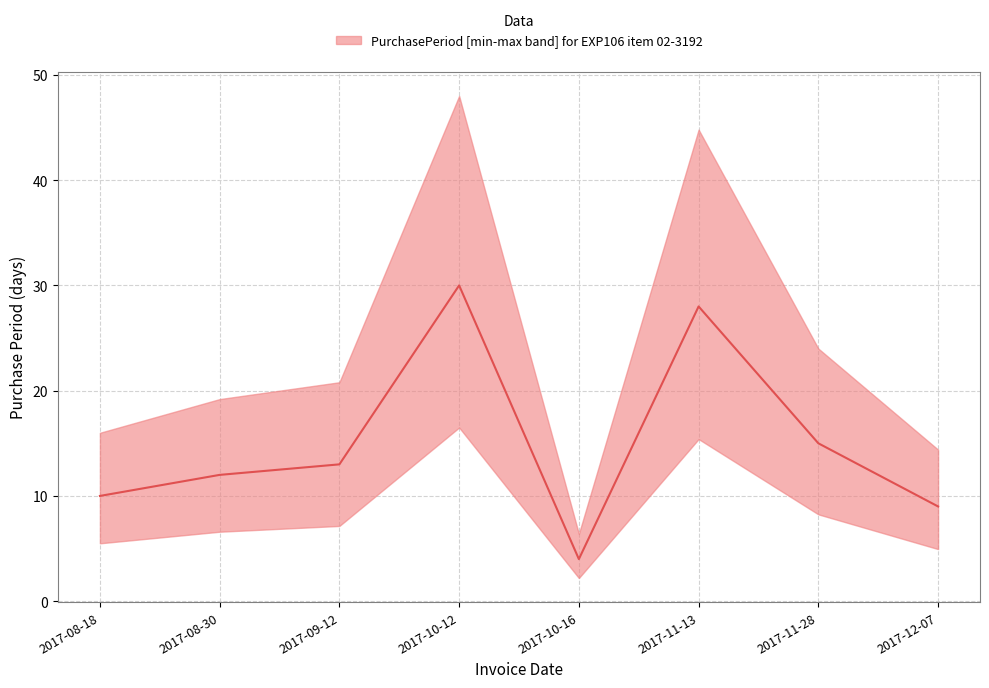

True or false: the data shows 12 at 2017-08-30.

True